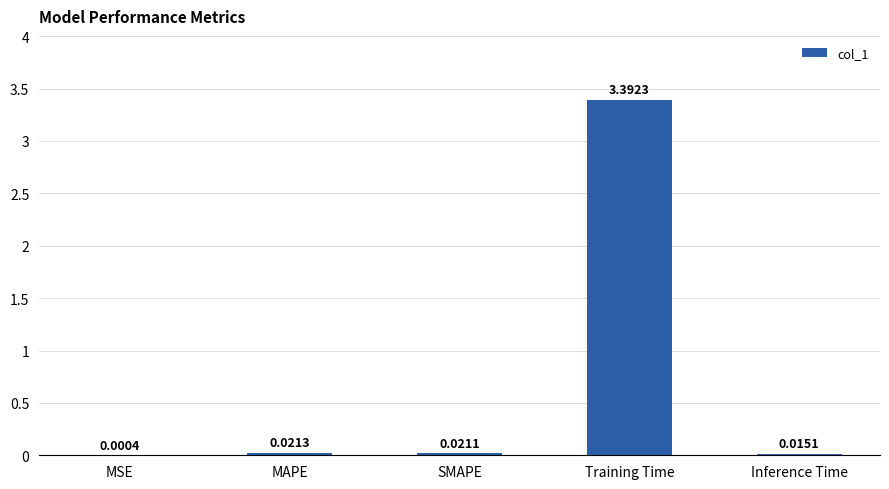

Are the bars horizontal?

No